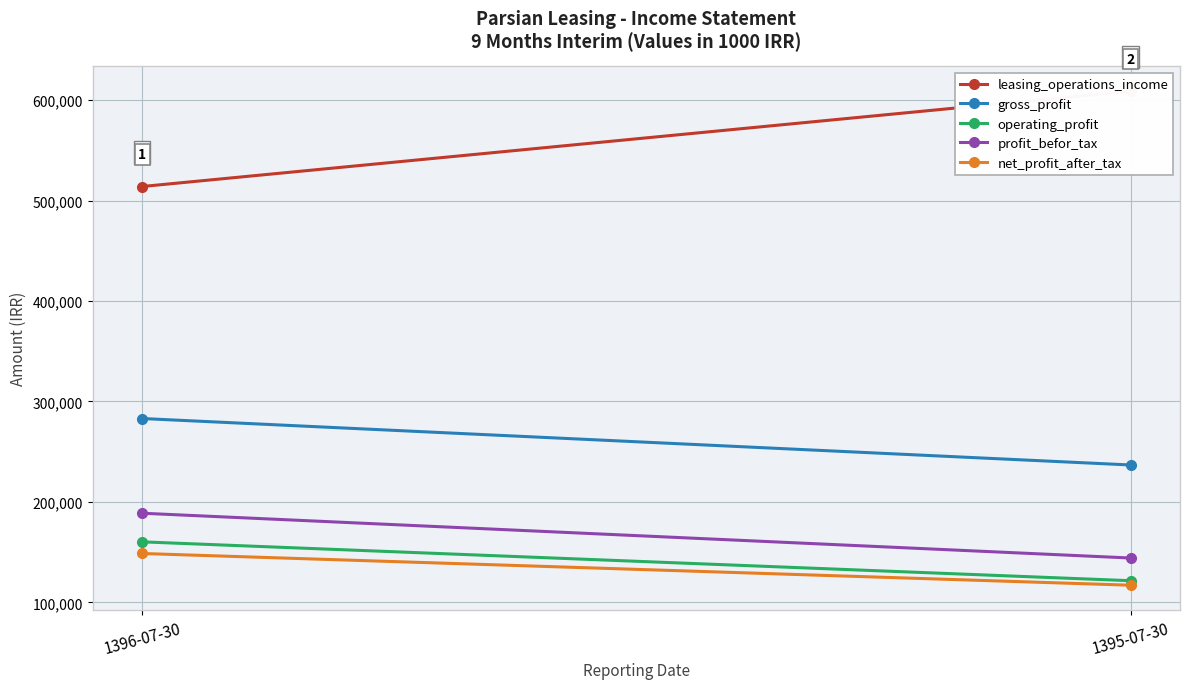

At which category is the sum across all series the highest?

1396-07-30